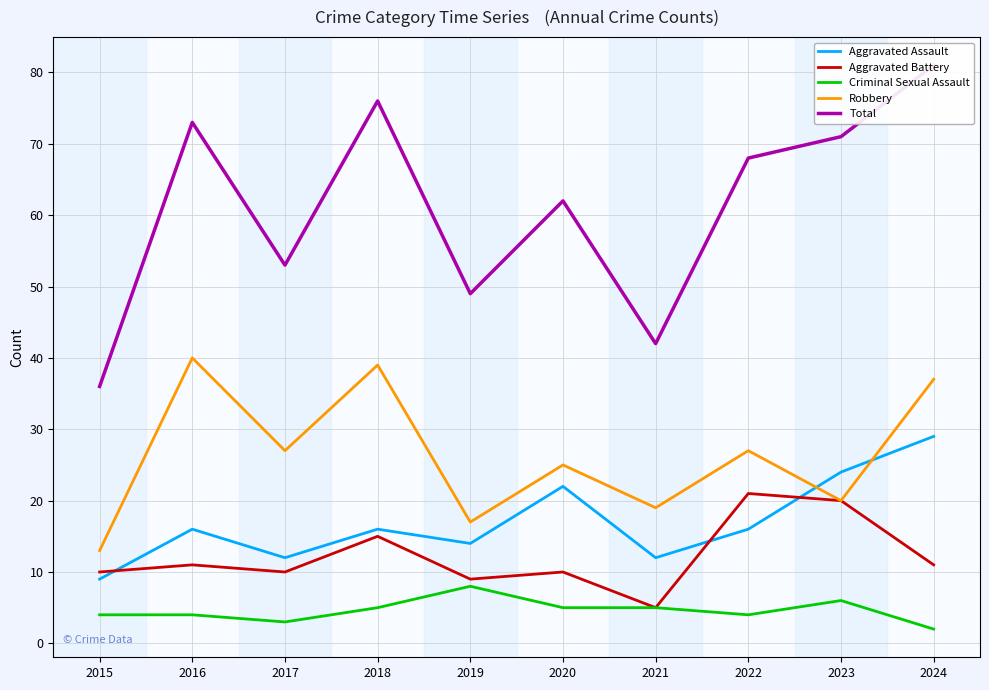

True or false: Aggravated Assault and Total cross at least once.

False